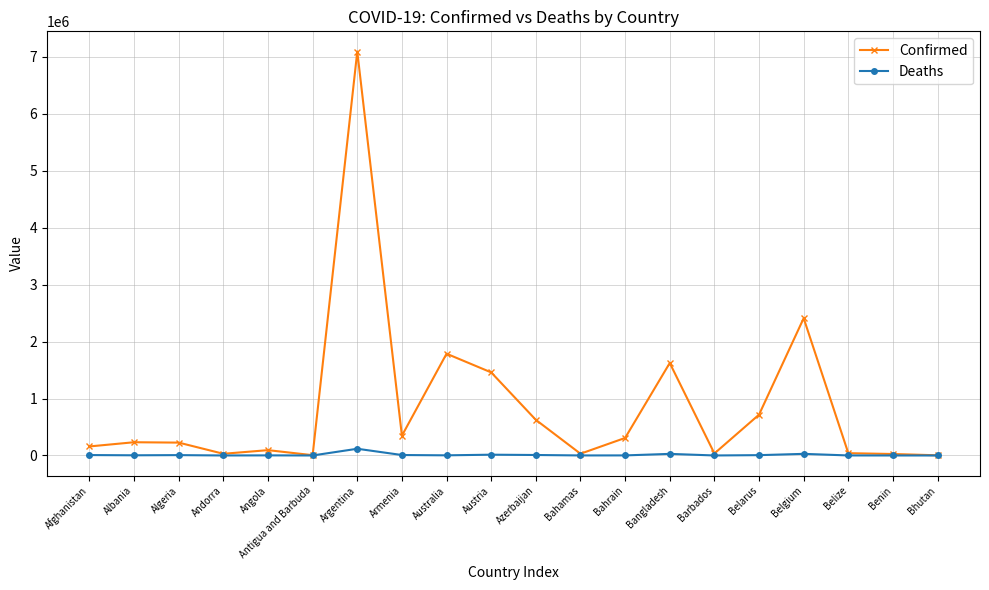

What is the greatest value displayed?

7094865